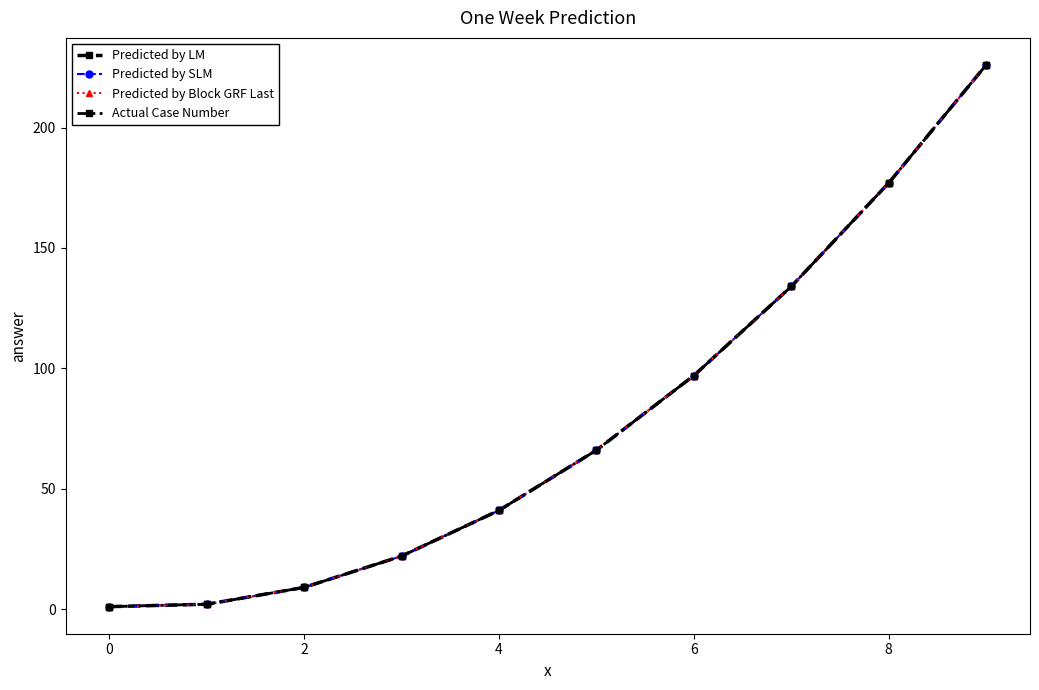

How many lines are shown in the chart?

4